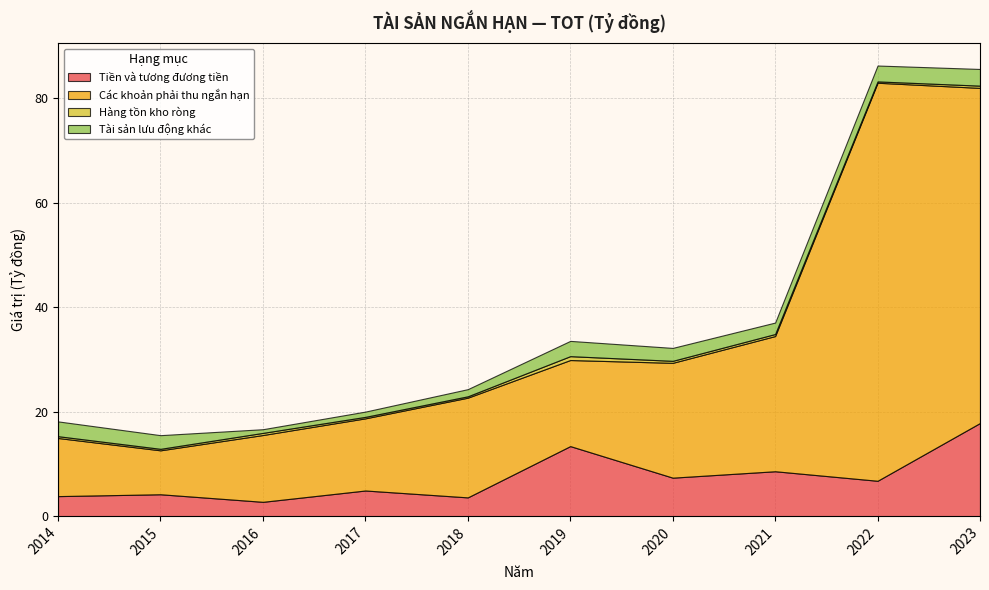

Reading left to right, extract all data points from this chart.

Tiền và tương đương tiền: 2014=3830214468	2015=4184889261	2016=2736237724	2017=4904975138	2018=3587404278	2019=13403862208	2020=7362067463	2021=8589988661	2022=6766050251	2023=17826535575
Các khoản phải thu ngắn hạn: 2014=11127051490	2015=8410253983	2016=12789636855	2017=13812501079	2018=19085712032	2019=16475215552	2020=21981053797	2021=25878715936	2022=76193241129	2023=64144398111
Hàng tồn kho ròng: 2014=344170420	2015=285341935	2016=405973635	2017=283529270	2018=263417325	2019=741343192	2020=381506715	2021=390044872	2022=253221531	2023=428170684
Tài sản lưu động khác: 2014=2831865955	2015=2616043549	2016=705327265	2017=1007457864	2018=1369407865	2019=2923109656	2020=2475265863	2021=2194842186	2022=3040816770	2023=3196203191